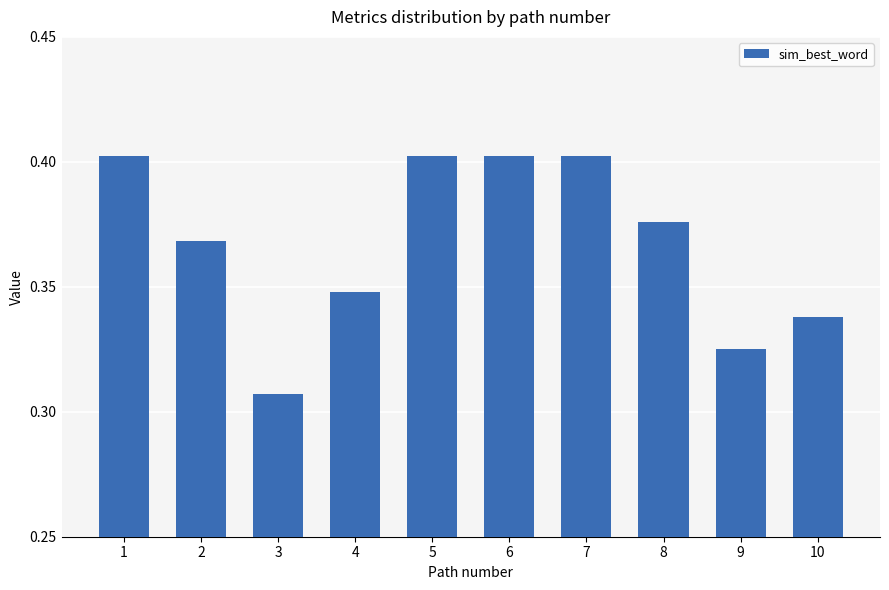

Which category has the lowest value across all series?

3